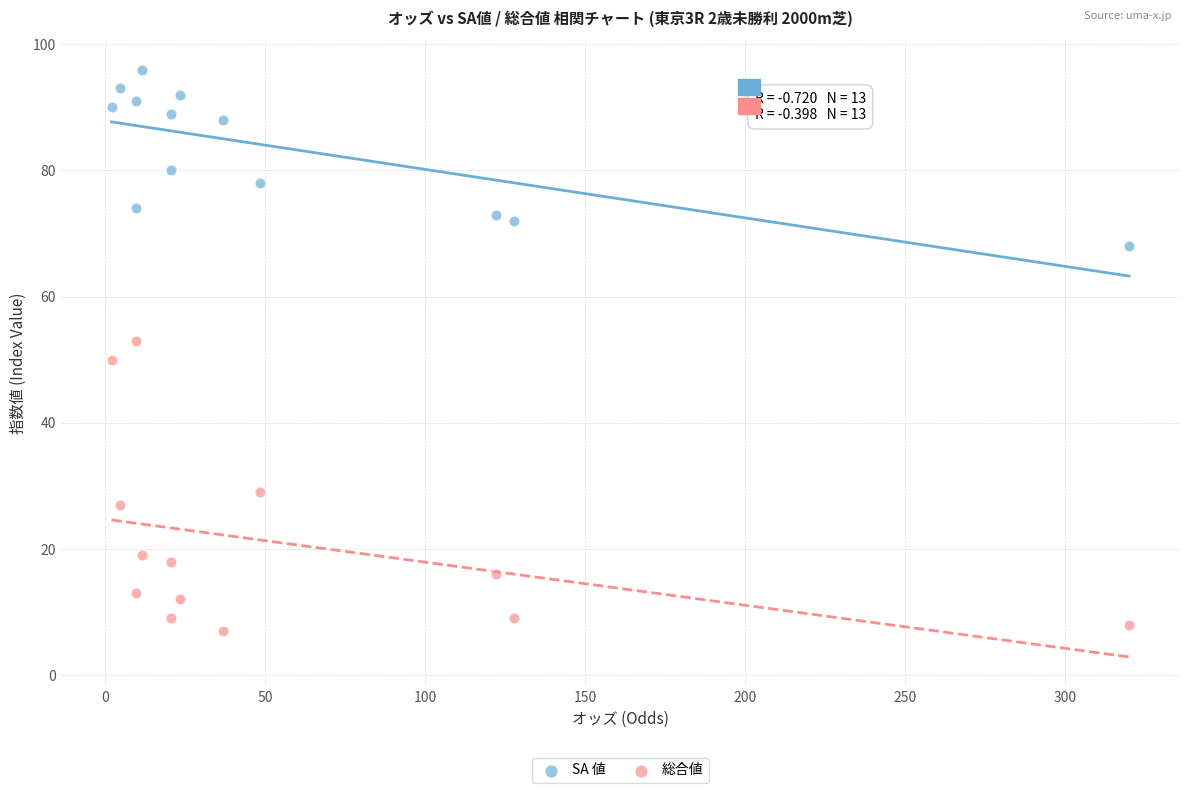

Which series contains the lowest Y value?

総合値